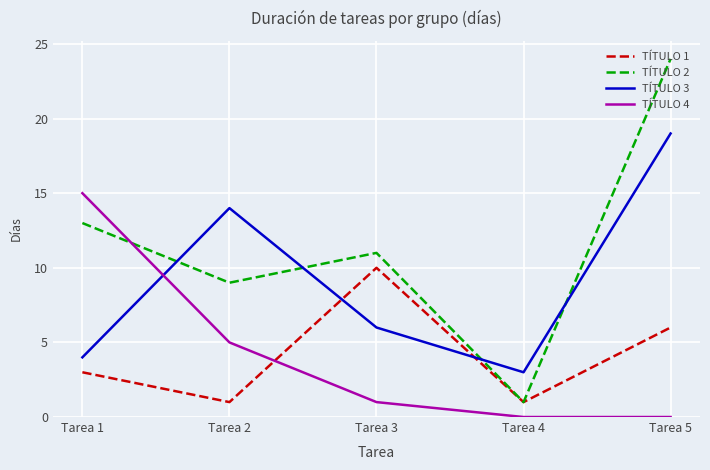

What is the sum of the TÍTULO 1 values at Tarea 2 and Tarea 1?

4